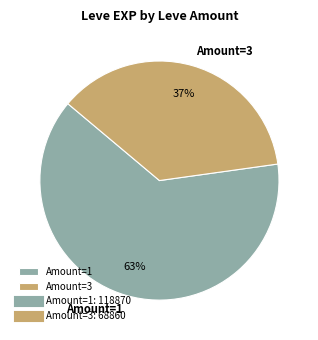

How many slices are in this pie chart?

2